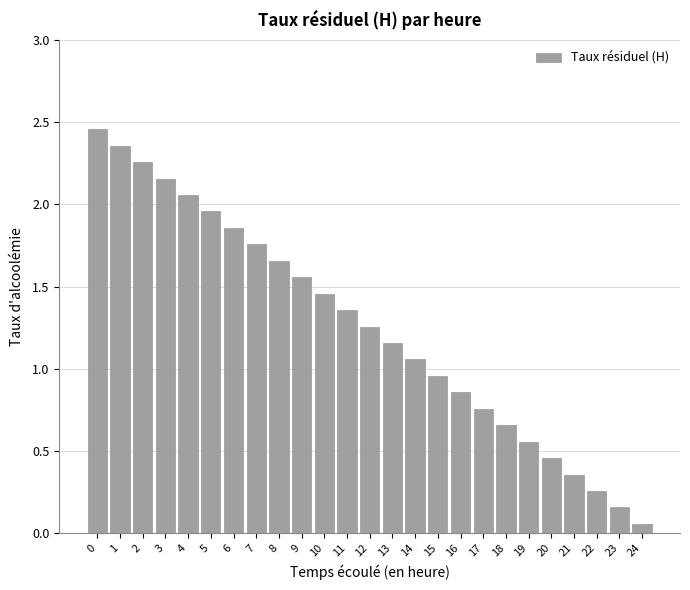

Which has a higher value, 6 or 11?

6